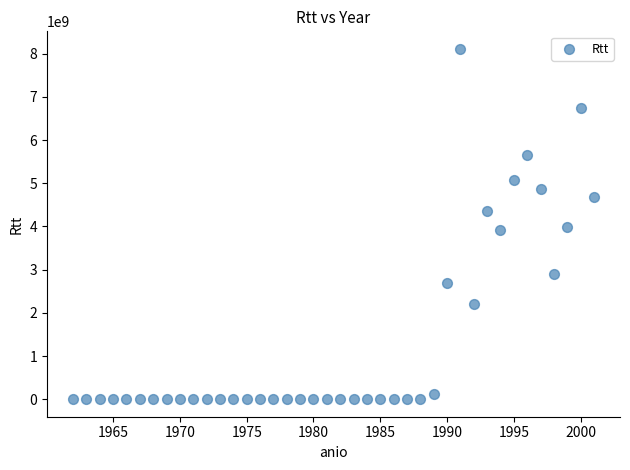

What is the range of Y values (max minus min)?

8111315707.0